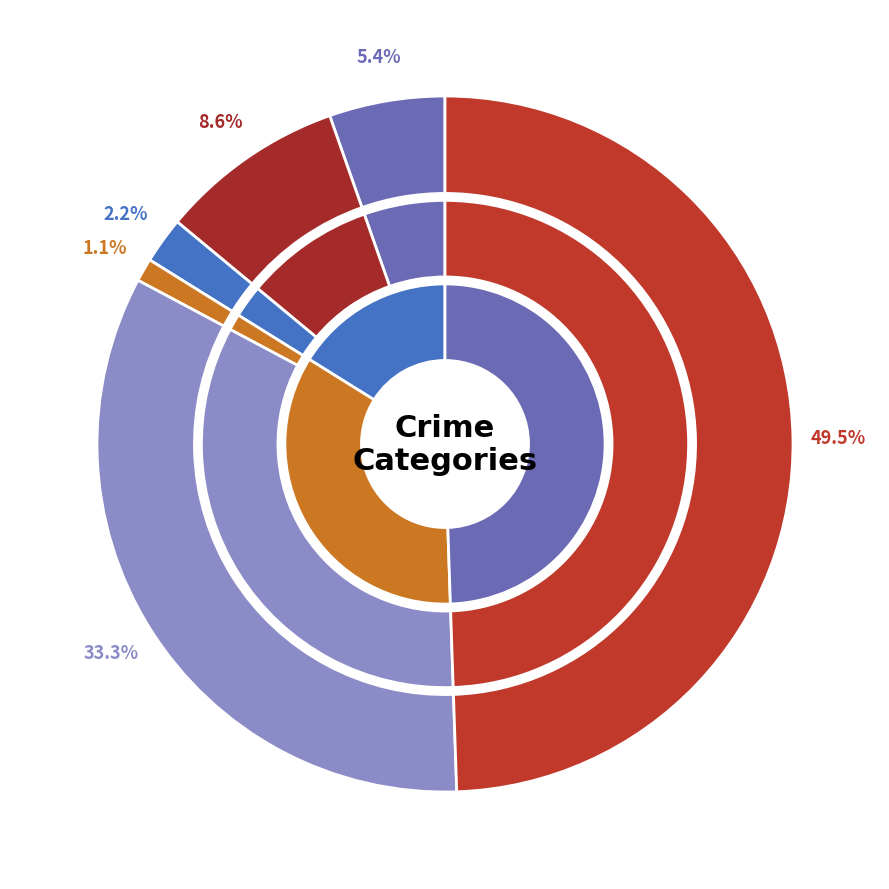

The Criminal Sexual Assault slice represents 2% of the pie. True or false?

True